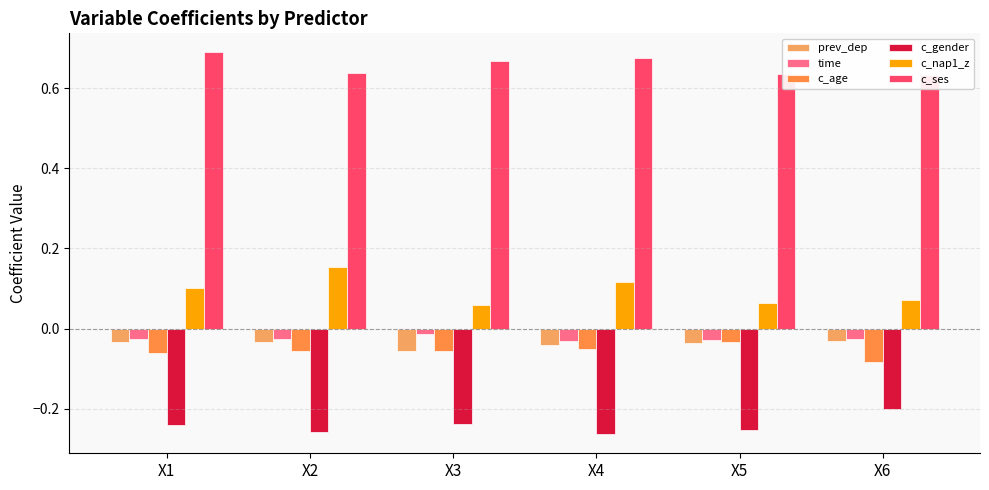

Read the c_ses value at X1.

0.7